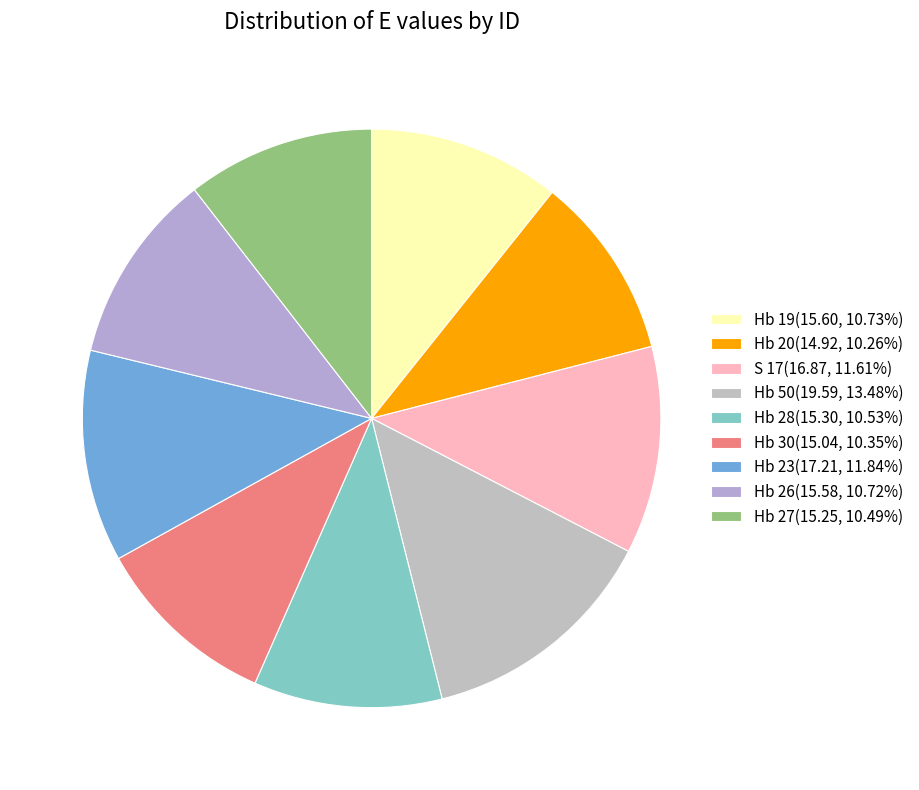

Does any single category account for the majority?

No